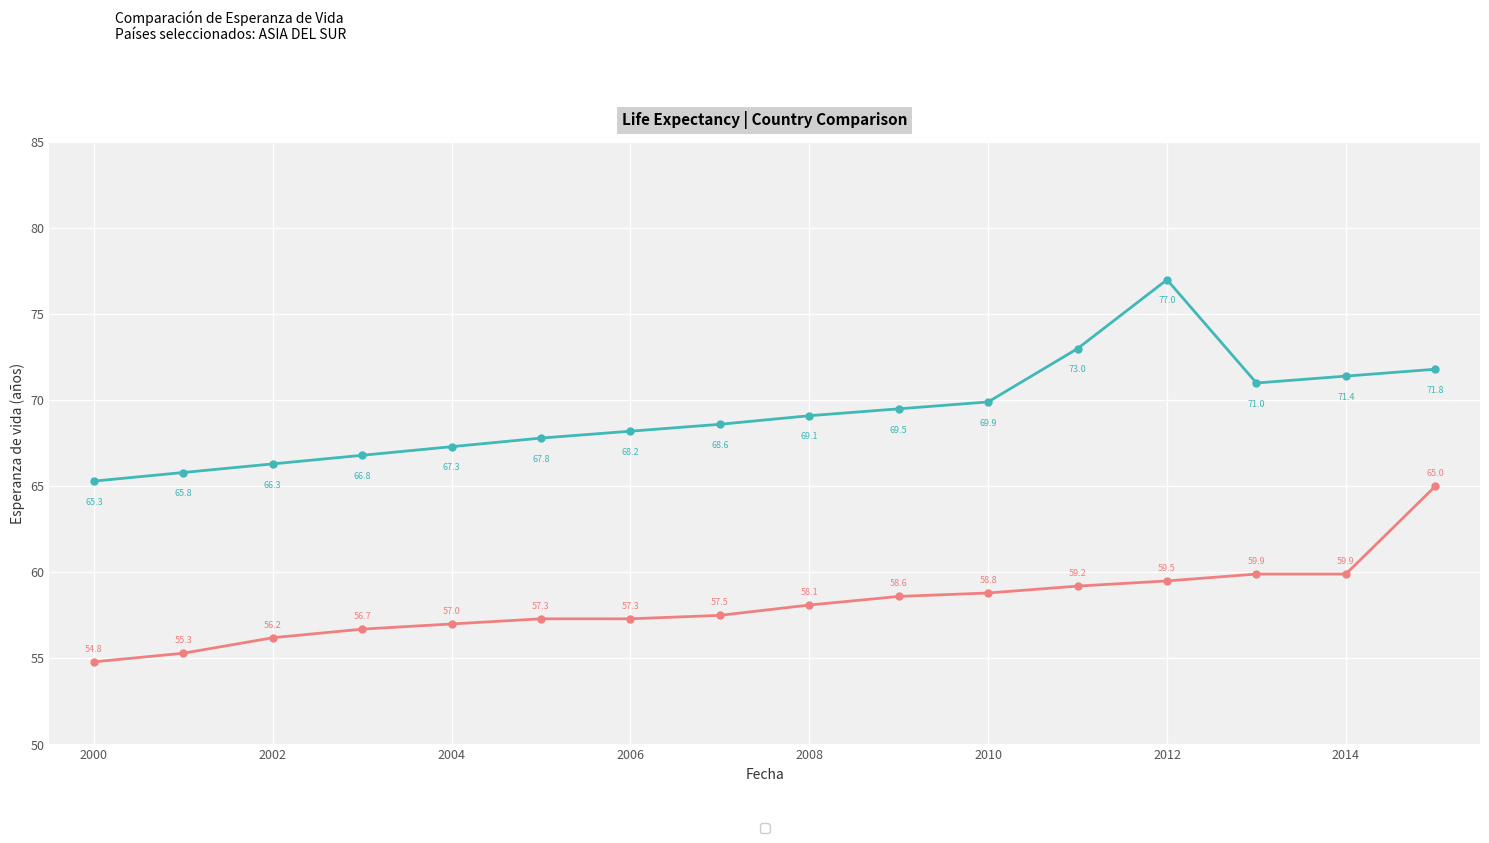

What is the maximum value shown in the chart?

77.0